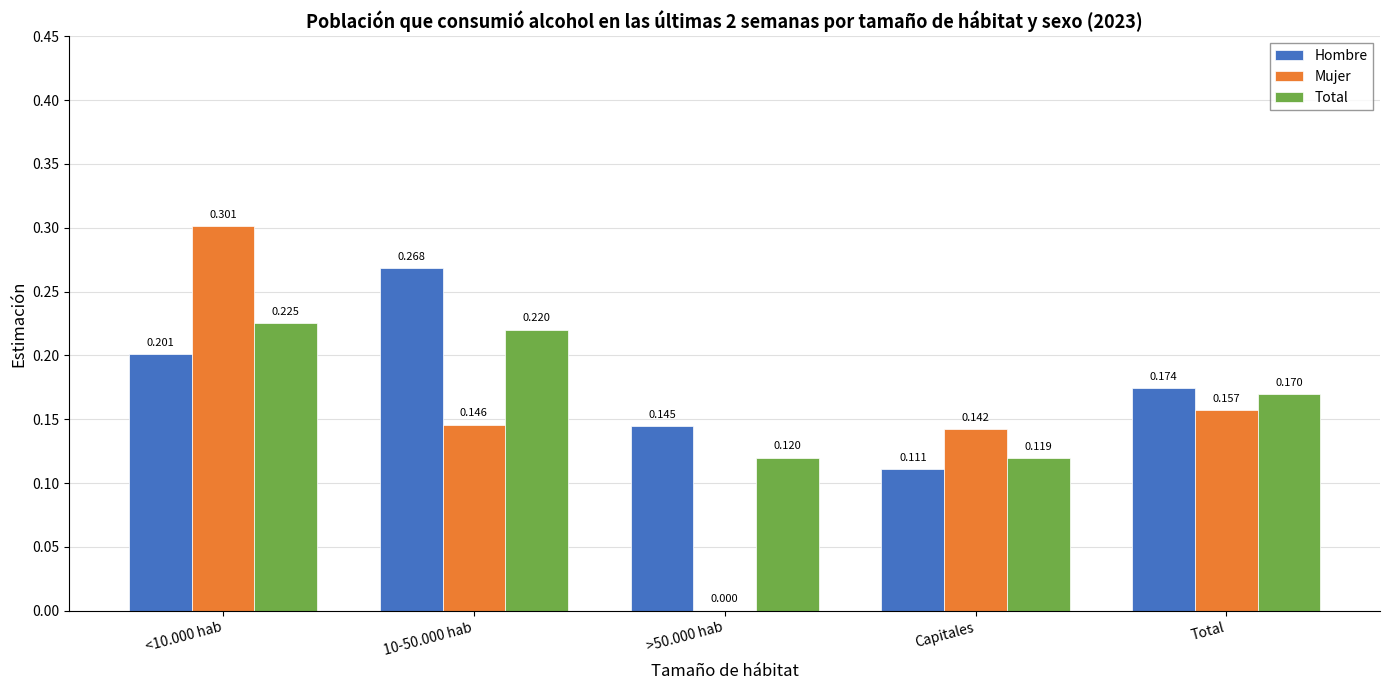

At which label is Total closest to 0?

Capitales